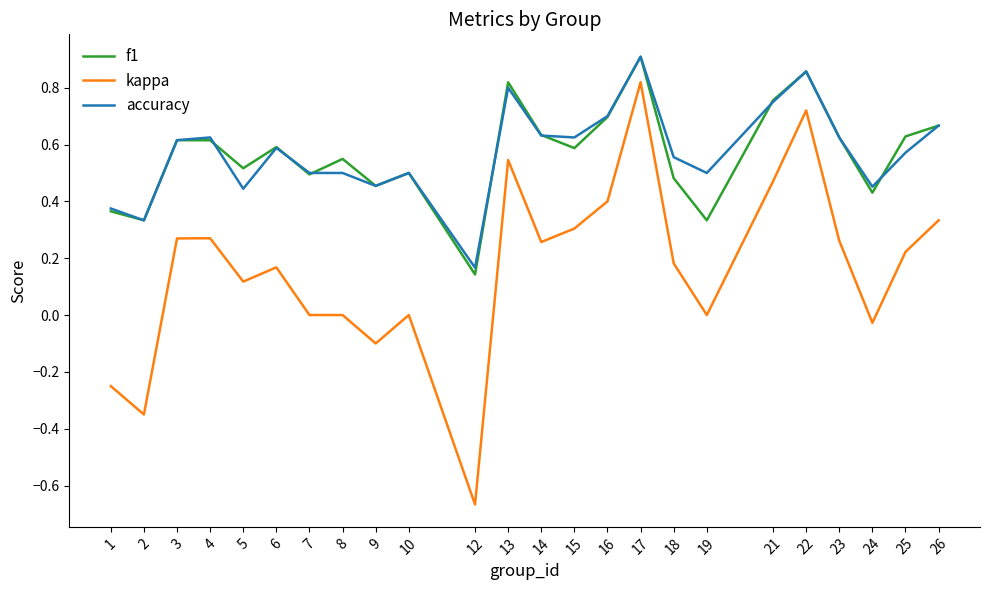

Which series has the largest range (max minus min)?

kappa